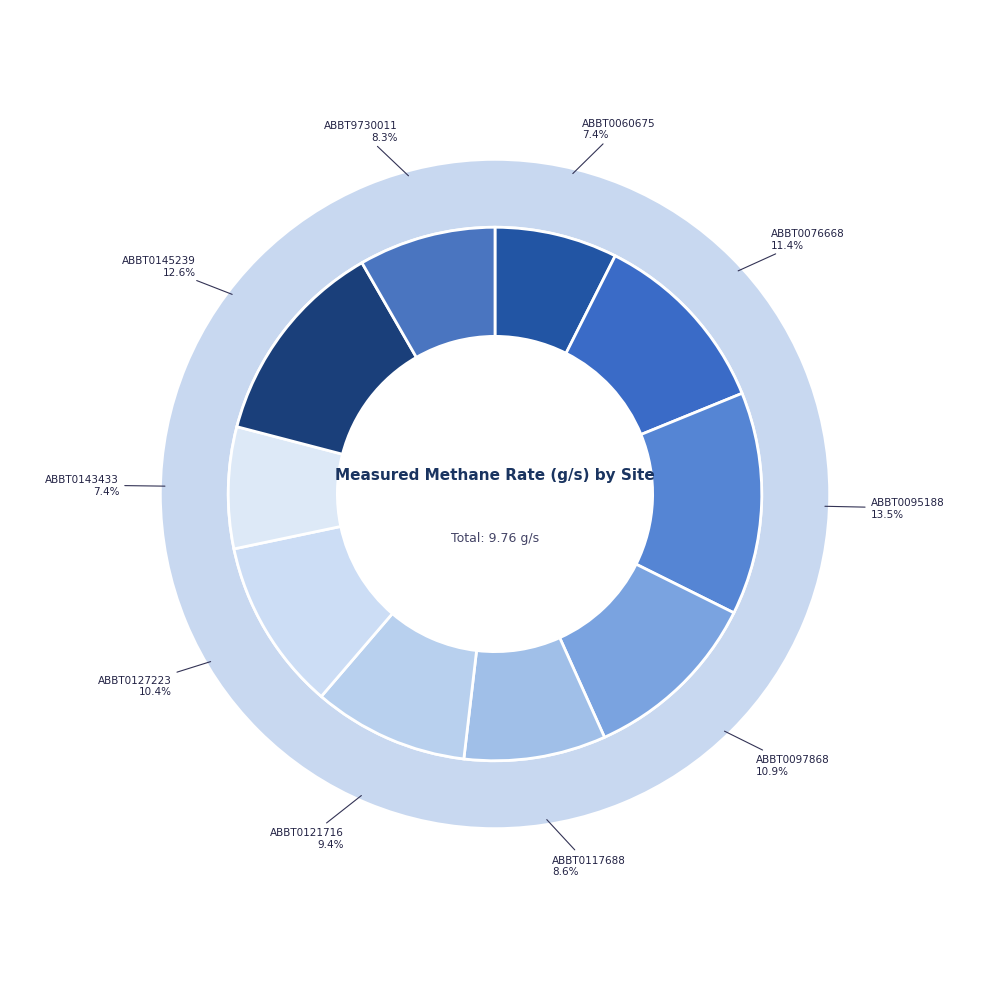

What is the smallest slice in the pie chart?

ABBT0143433